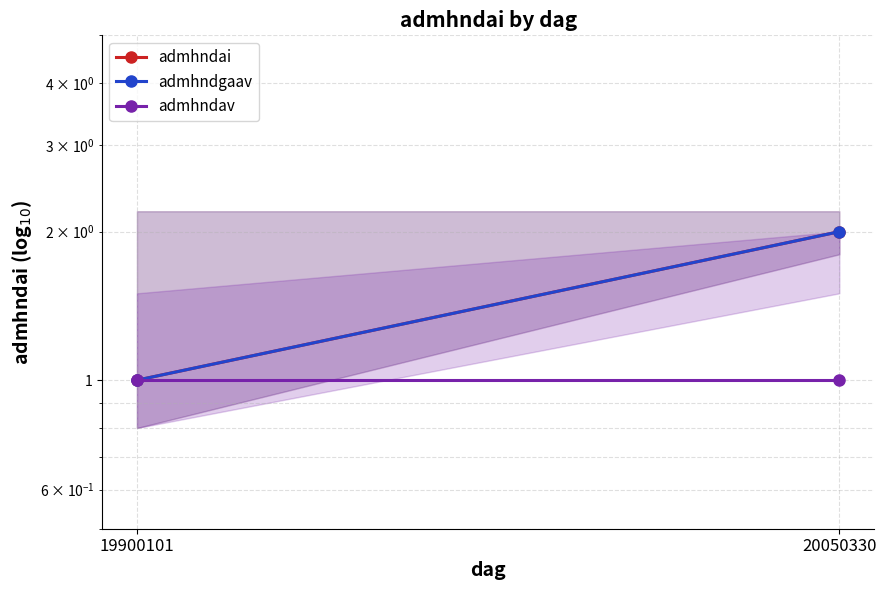

How many lines are shown in the chart?

3